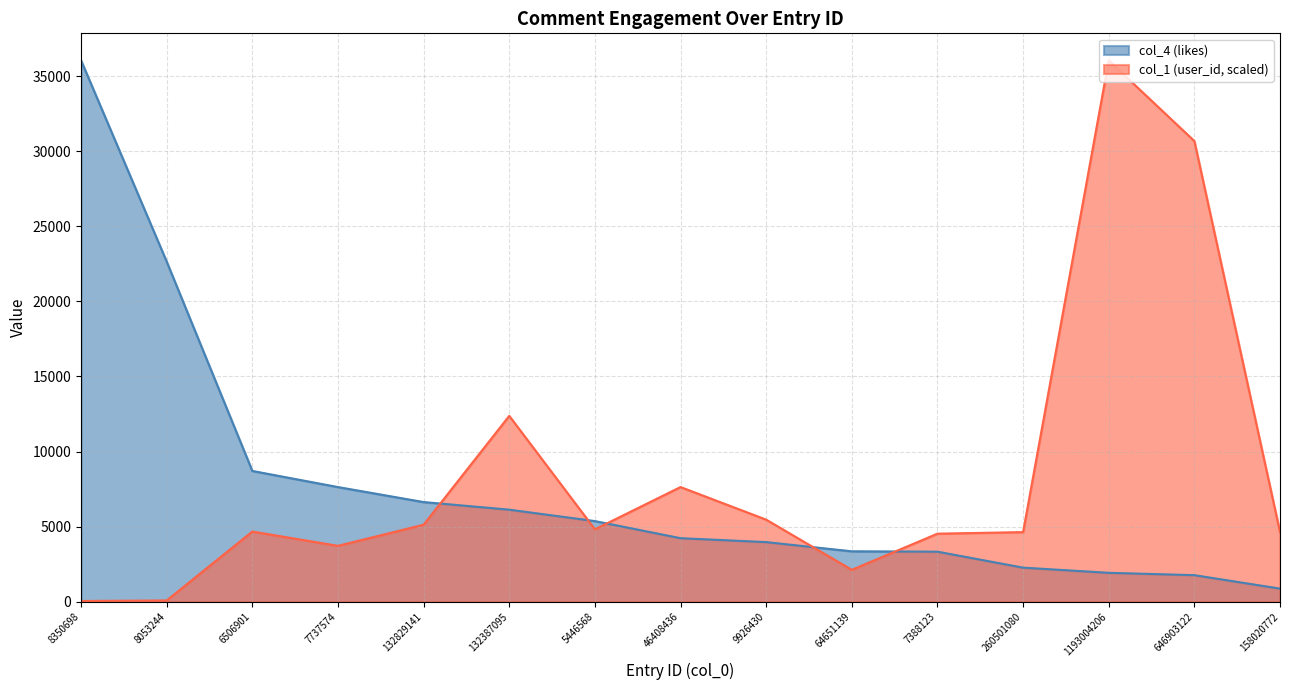

Reading left to right, transcribe all the data shown in this chart.

col_4 (likes): 8350698=36048.0	8053244=22648.0	6506901=8709.0	7737574=7635.0	132829141=6636.0	132387095=6130.0	5446568=5370.0	46408436=4231.0	9926430=3970.0	64651139=3357.0	7388123=3333.0	260501080=2269.0	1193004206=1925.0	646903122=1769.0	158020772=873.0
col_1 (user_id, scaled): 8350698=49.0	8053244=84.7	6506901=4674.2	7737574=3723.0	132829141=5128.4	132387095=12376.5	5446568=4822.1	46408436=7636.3	9926430=5465.1	64651139=2124.1	7388123=4531.3	260501080=4635.1	1193004206=36048.0	646903122=30675.3	158020772=4635.1